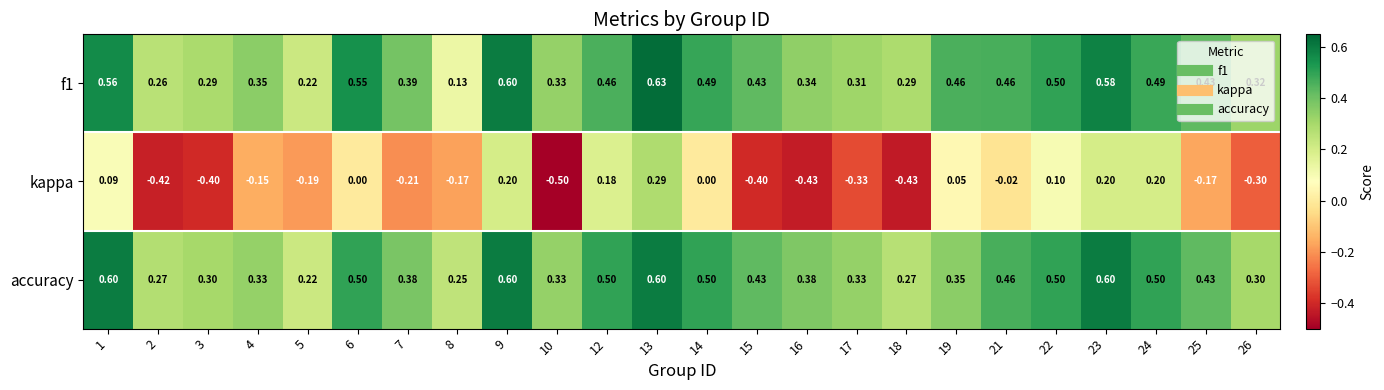

Which series has the largest total across all categories?

accuracy